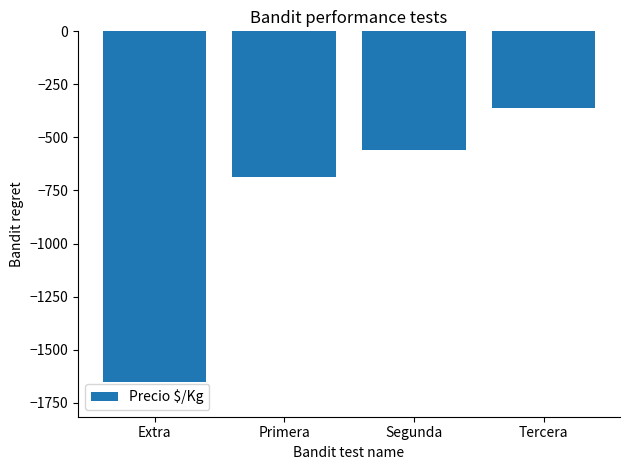

What is the label of the 4th bar from the right?

Extra